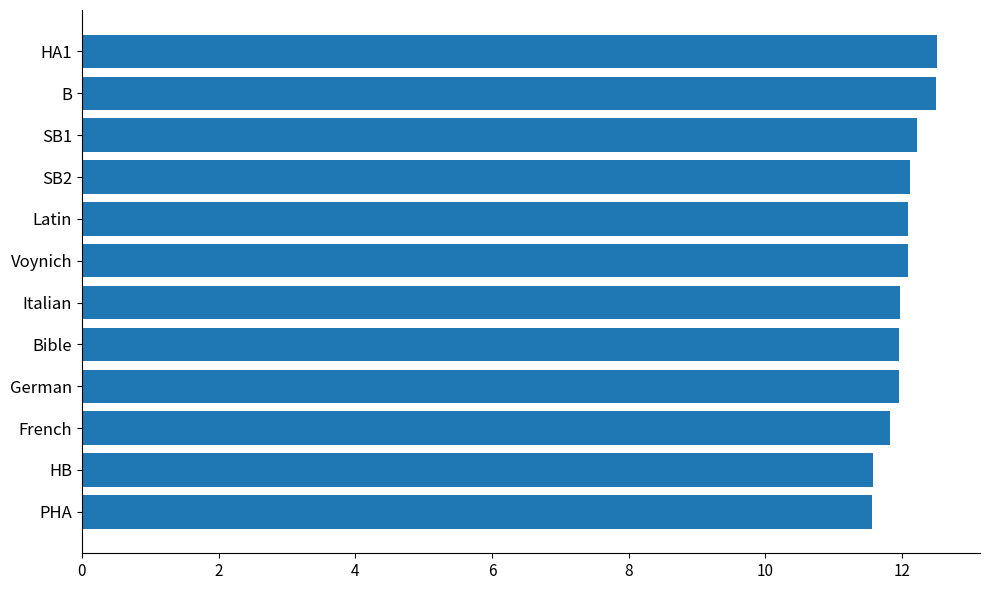

Reading bottom to top, list all the values displayed in this chart.

PHA=11.6	HB=11.6	French=11.8	German=12.0	Bible=12.0	Italian=12.0	Voynich=12.1	Latin=12.1	SB2=12.1	SB1=12.2	B=12.5	HA1=12.5